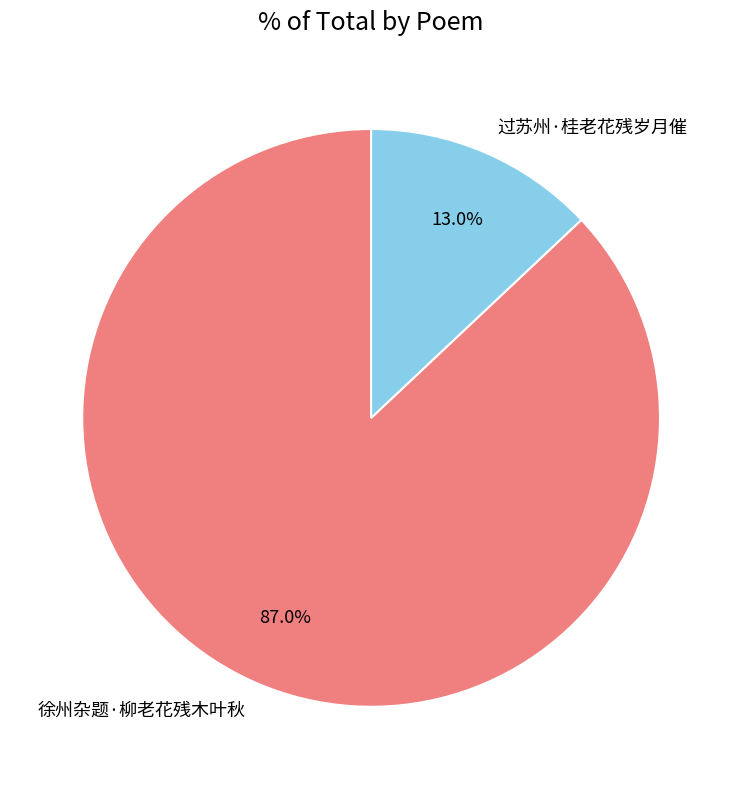

To the nearest percent, what percentage of the pie is 徐州杂题·柳老花残木叶秋?

87%